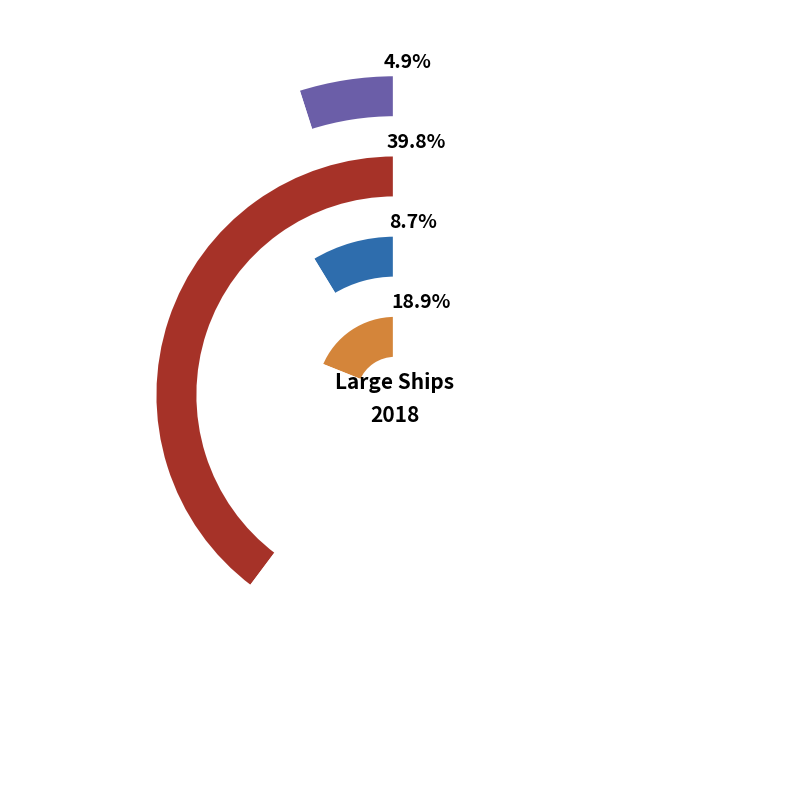

Does any single category account for the majority?

Yes